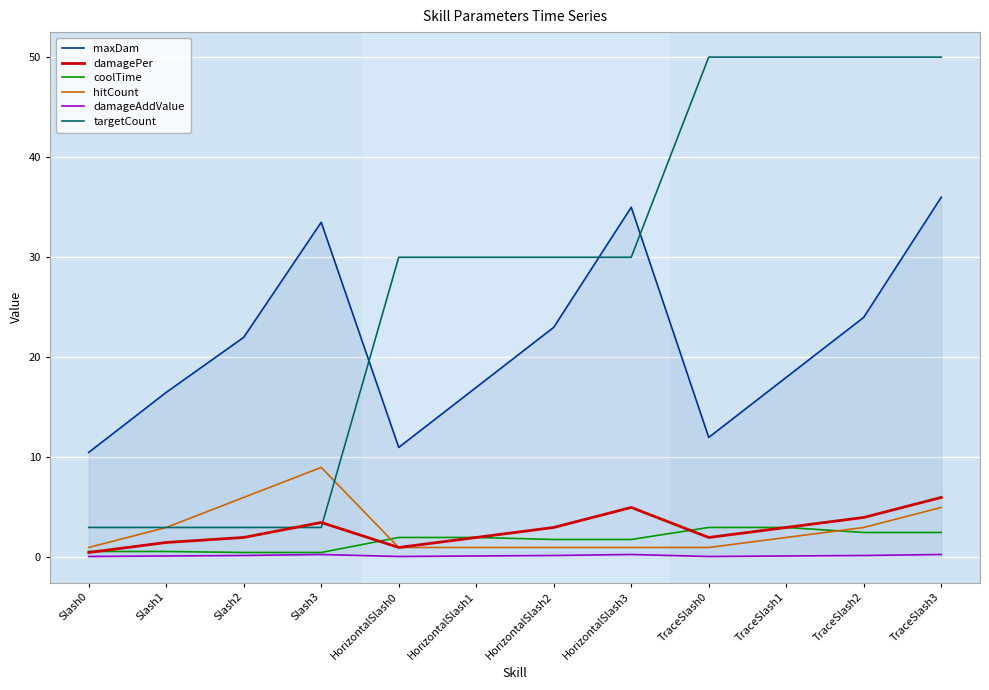

How many lines are shown in the chart?

6